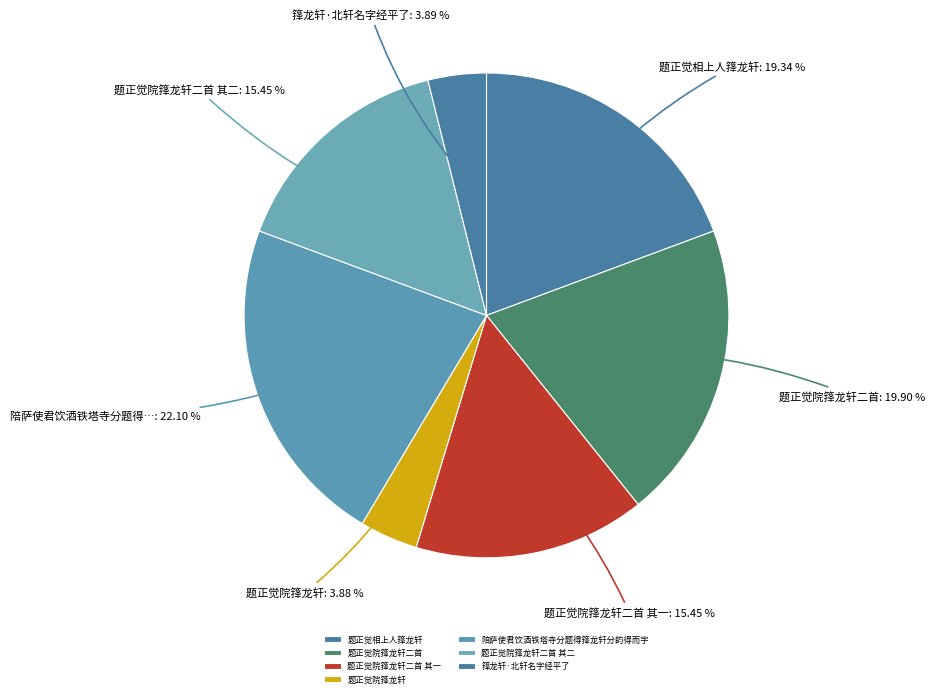

To the nearest percent, what portion does 题正觉相上人箨龙轩 represent?

19%